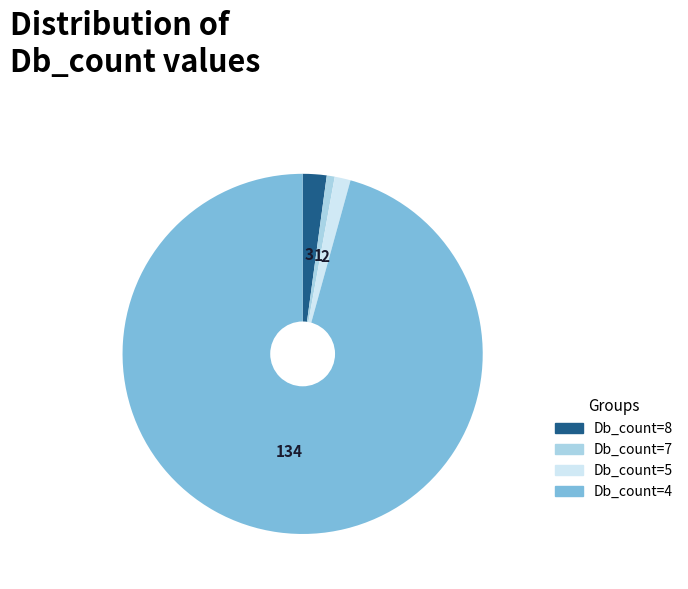

Between Db_count=8 and Db_count=4, which is larger?

Db_count=4